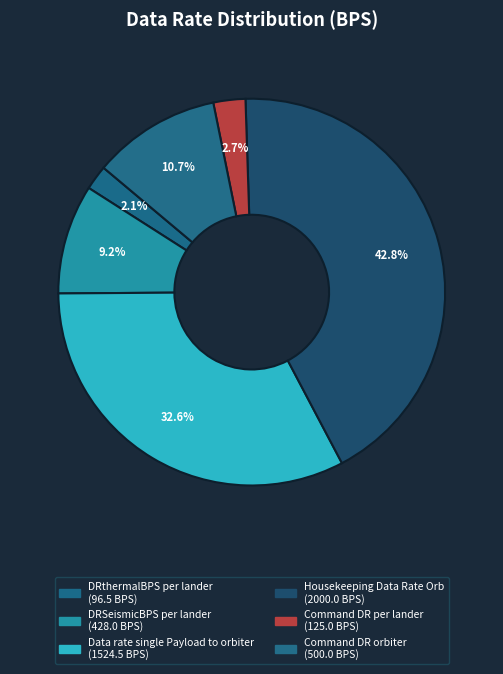

Does Command DR per lander represent more than half of the total?

No